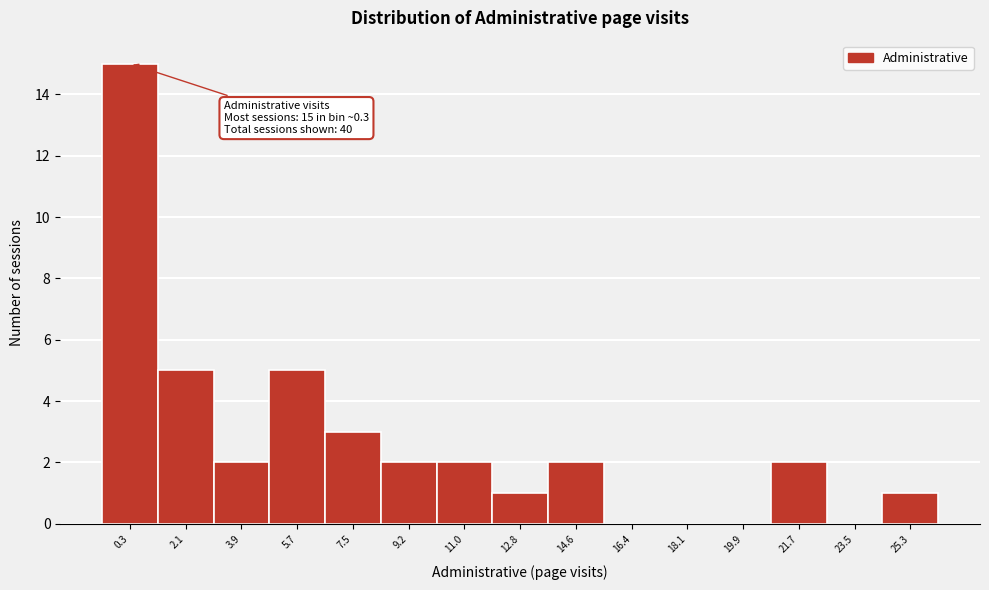

Over which range of the x-axis is the bar tallest?

-0.6 to 1.2